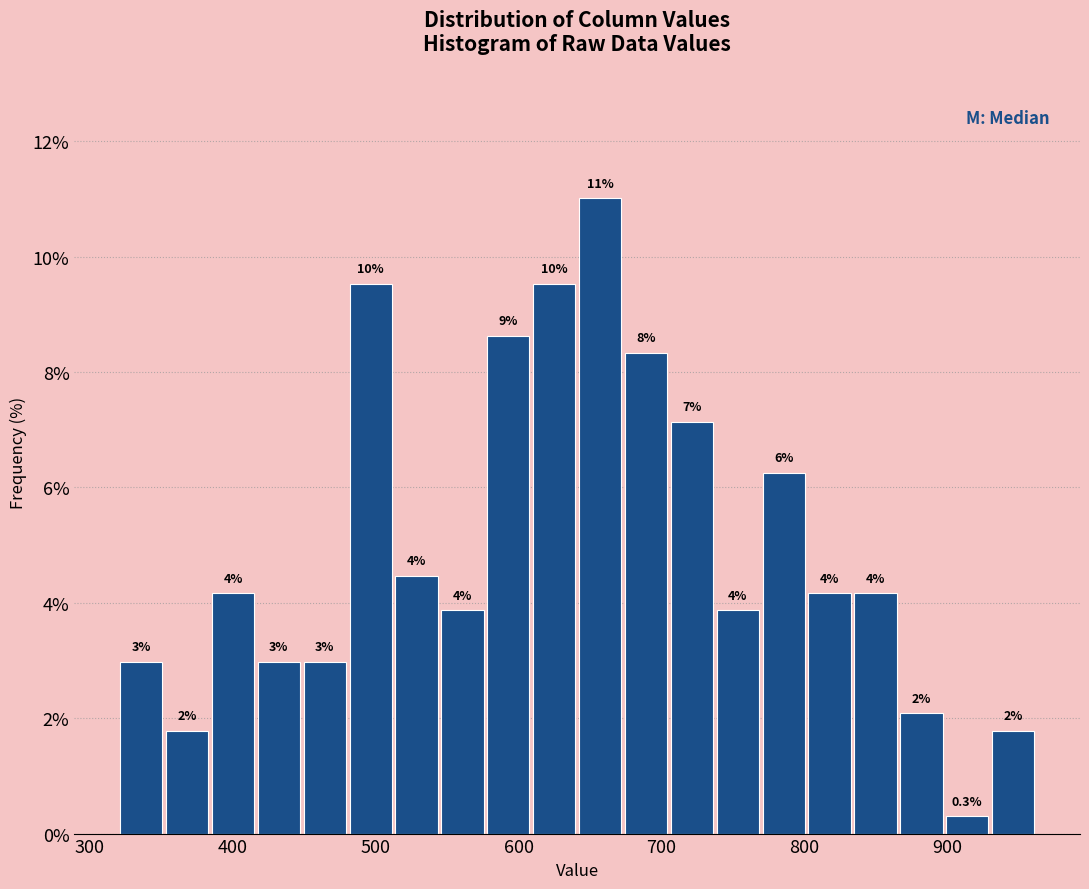

Around what value on the x-axis is the tallest bar? Give the approximate position of its centre, as read against the axis.

660